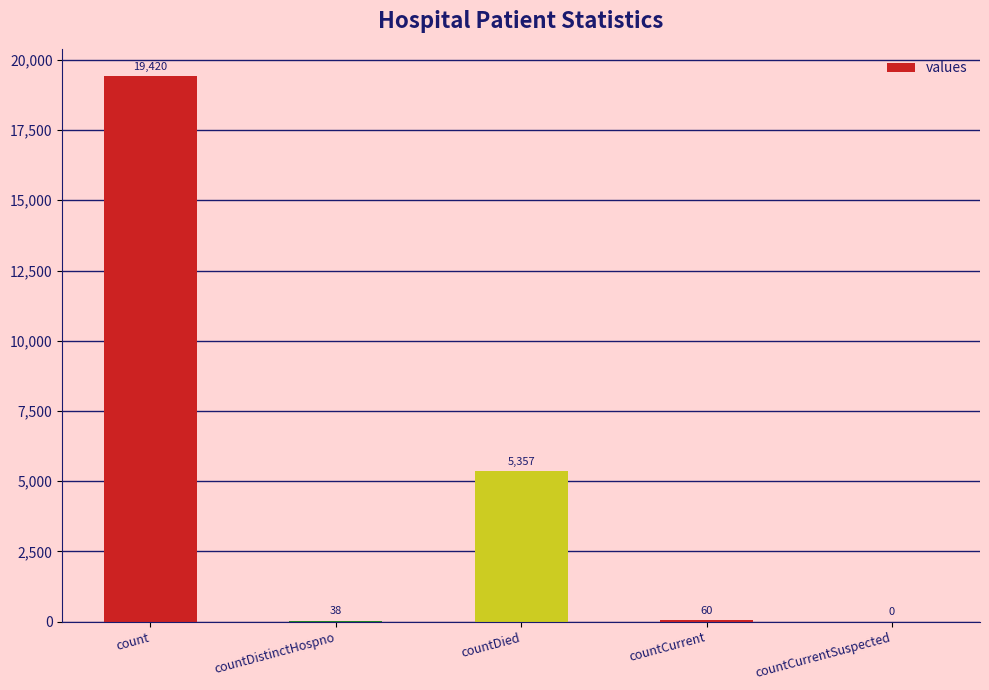

The value at count is 19420. True or false?

True